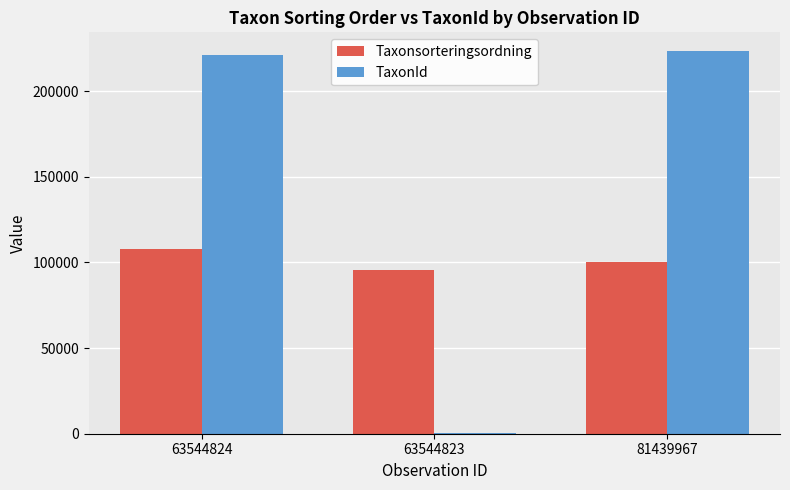

Does the chart contain stacked bars?

No